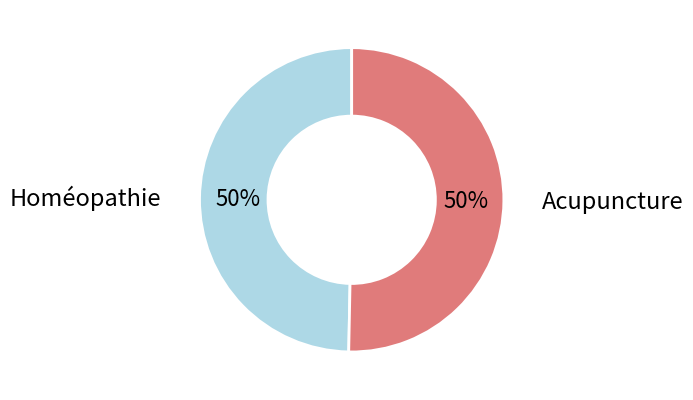

To the nearest percent, what is the average slice percentage?

50%